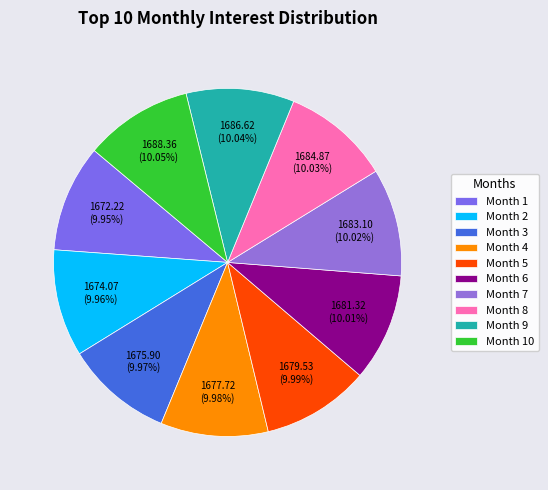

What percentage do Month 5 and Month 2 together represent?

20.0%